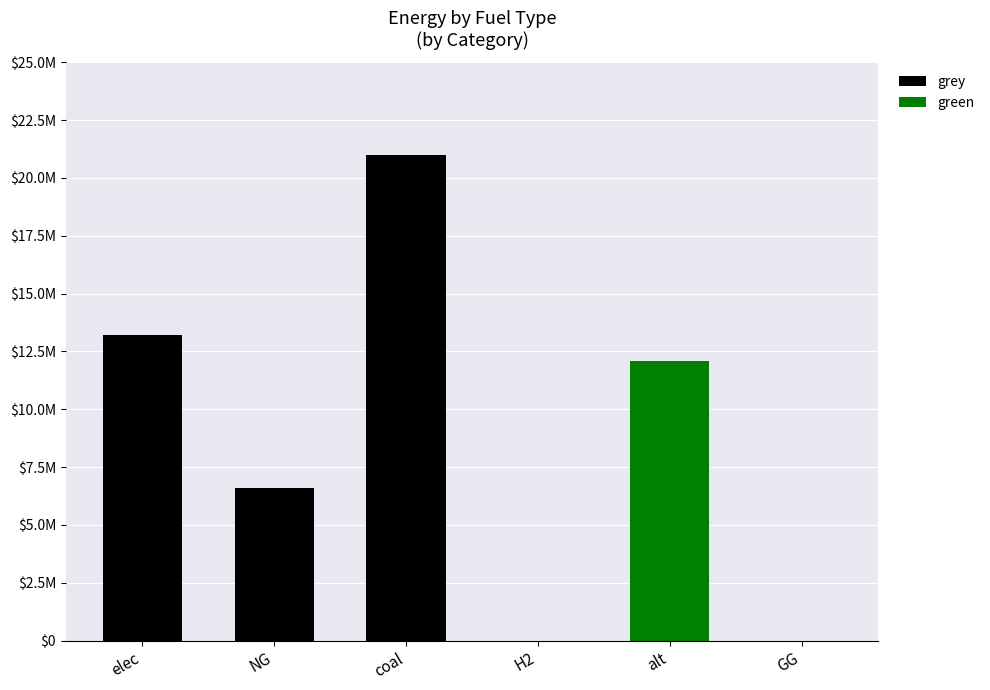

Which series has the largest total across all categories?

grey